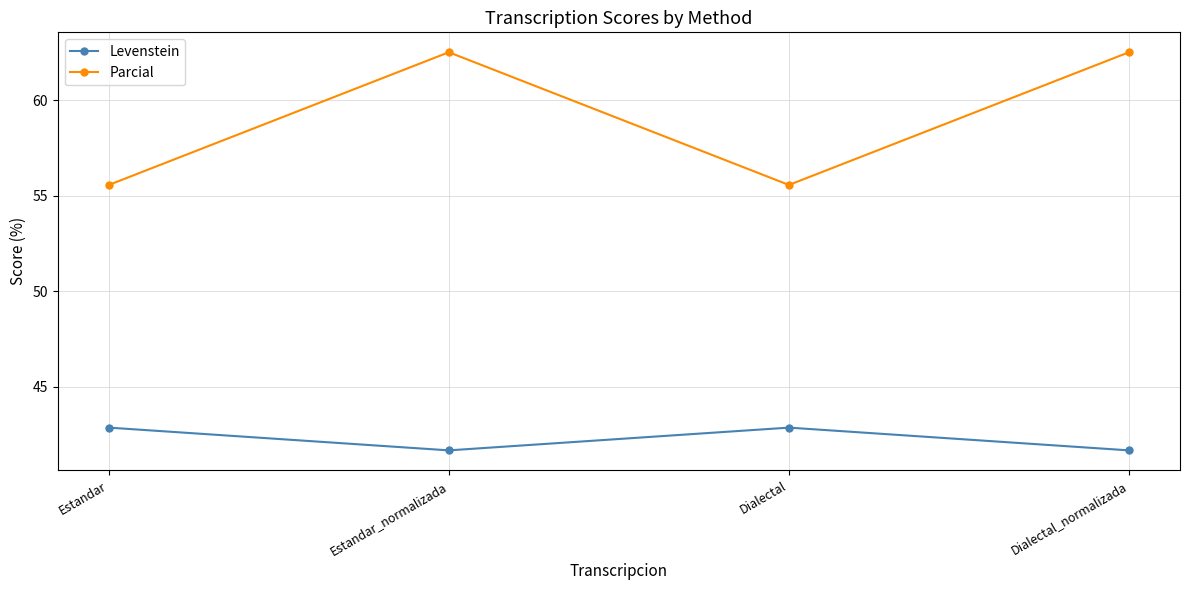

What is the difference between the highest and lowest values at Estandar_normalizada?

20.8